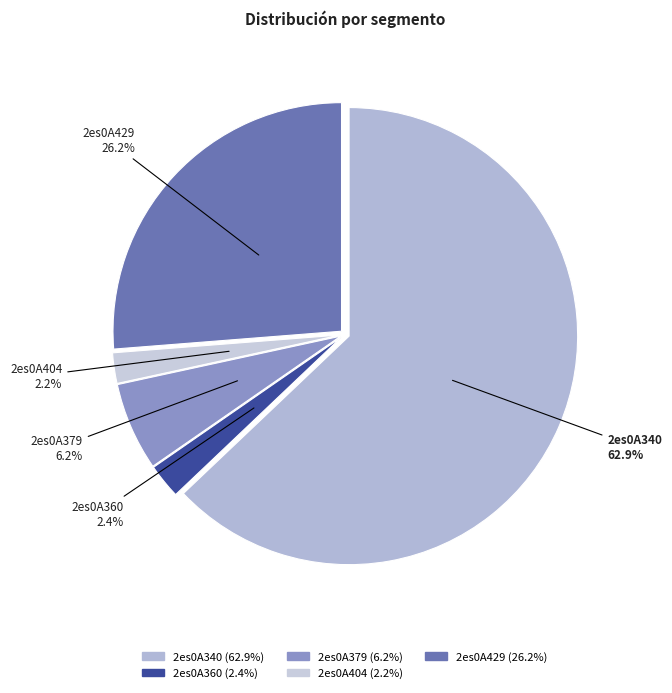

True or false: 2es0A429 accounts for 26% of the total.

True